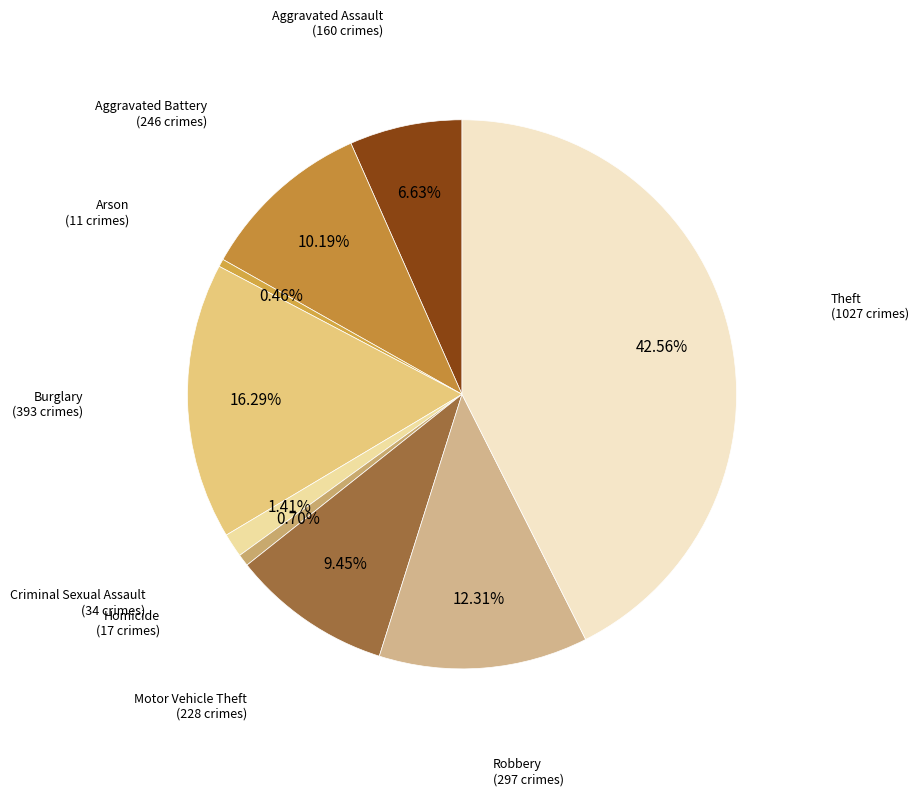

How many slices are in this pie chart?

9